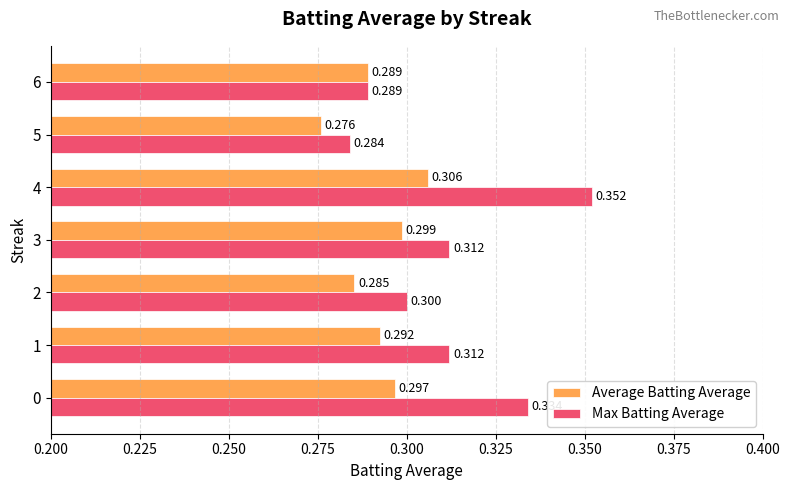

Between 5 and 6, which series saw the biggest shift?

Average Batting Average